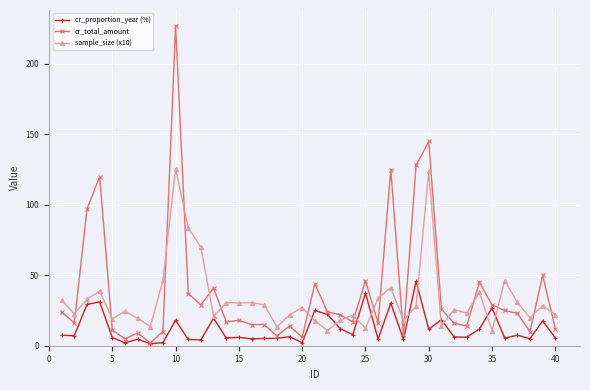

True or false: cr_proportion_year (%) has more than 1 interior local peaks.

True